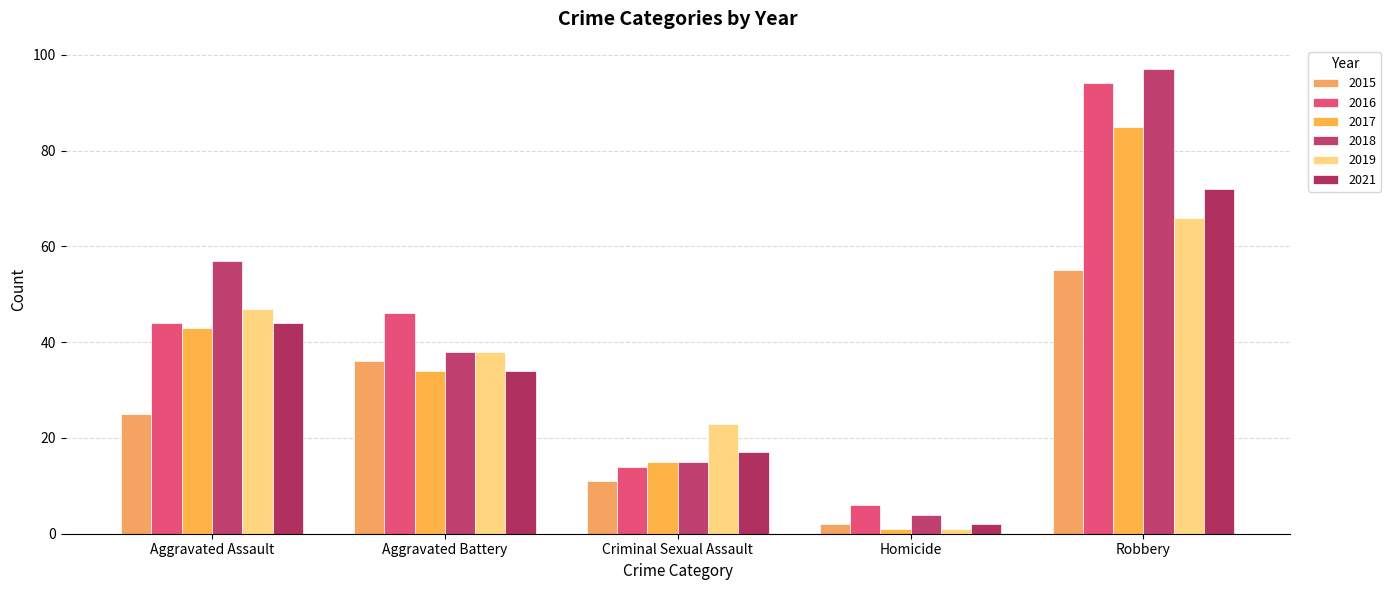

At which label does 2021 reach its minimum?

Homicide